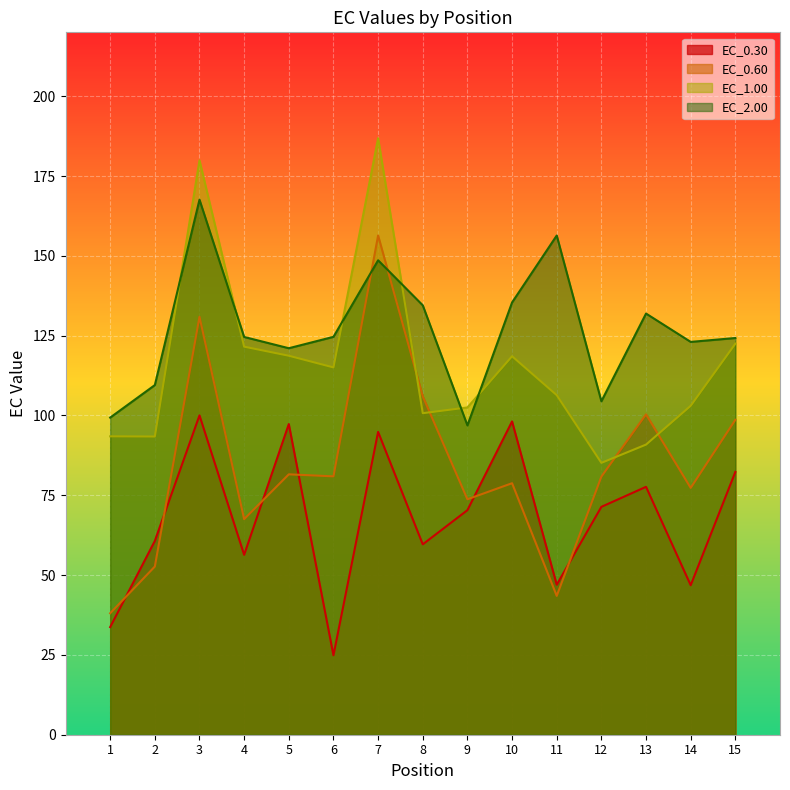

What is the value of the EC_0.60 point at the 15th from the left?

98.6